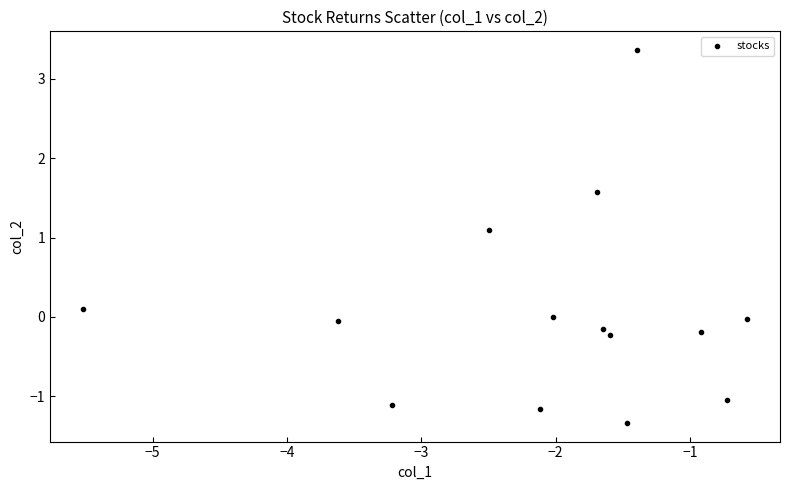

What Y value in the scatter plot is closest to 1?

1.1